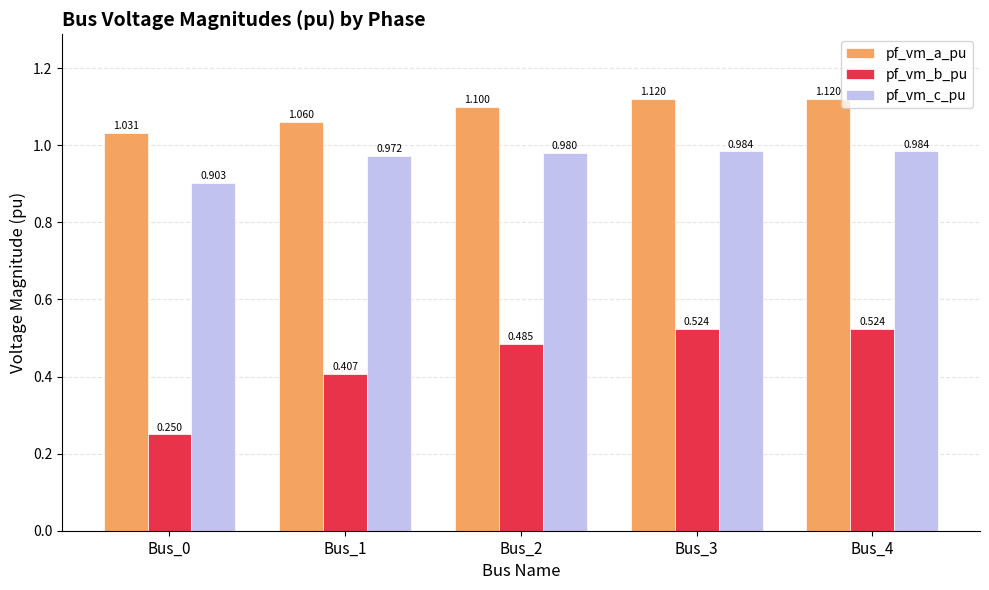

List the series in order of their peak value, highest first.

pf_vm_a_pu, pf_vm_c_pu, pf_vm_b_pu